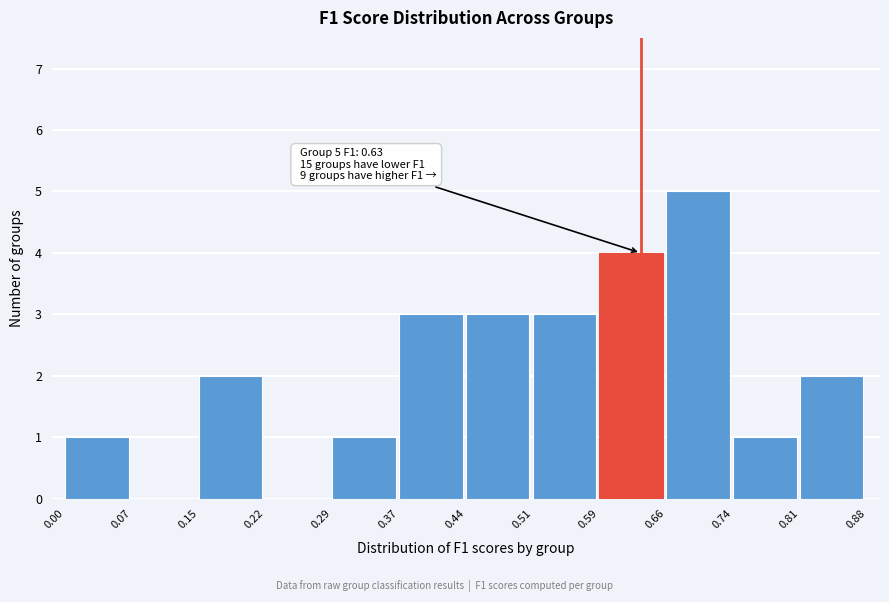

Over which range of the x-axis is the bar tallest?

0.66 to 0.74